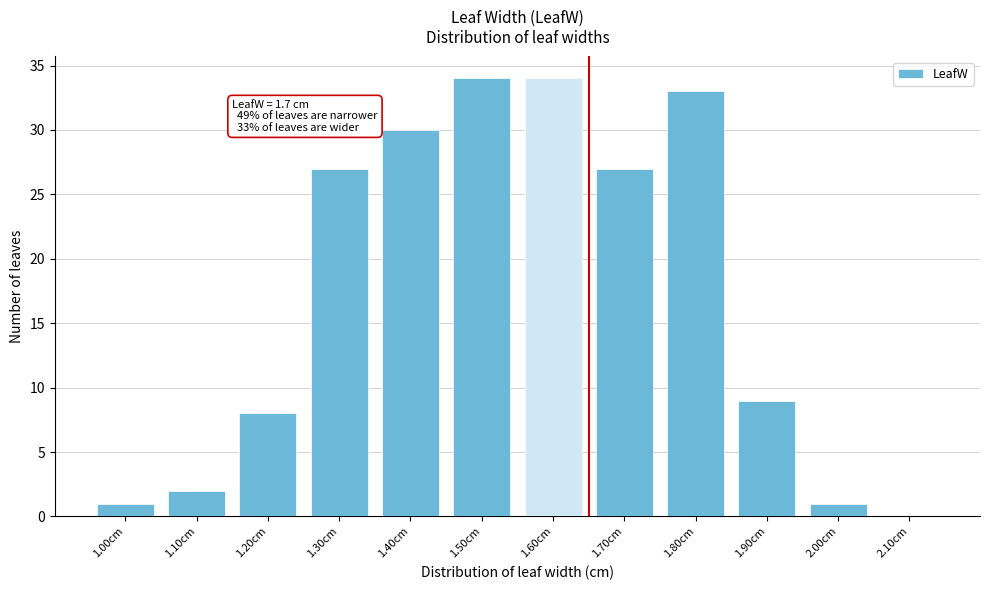

Reading left to right, extract all data points from this chart.

1.00cm=1	1.10cm=2	1.20cm=8	1.30cm=27	1.40cm=30	1.50cm=34	1.60cm=34	1.70cm=27	1.80cm=33	1.90cm=9	2.00cm=1	2.10cm=0